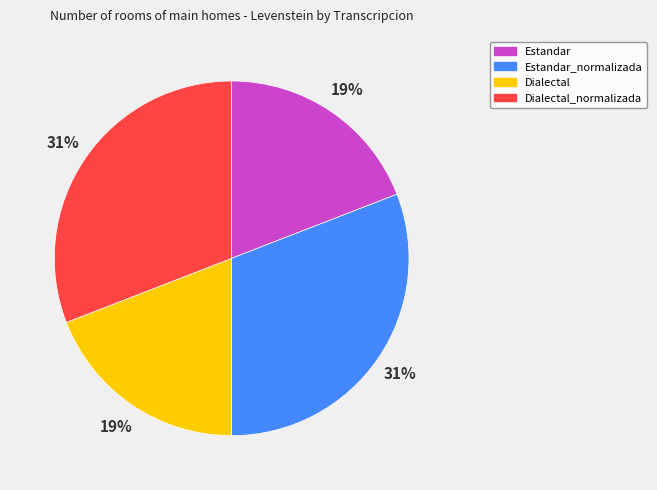

How many segments does this pie chart have?

4